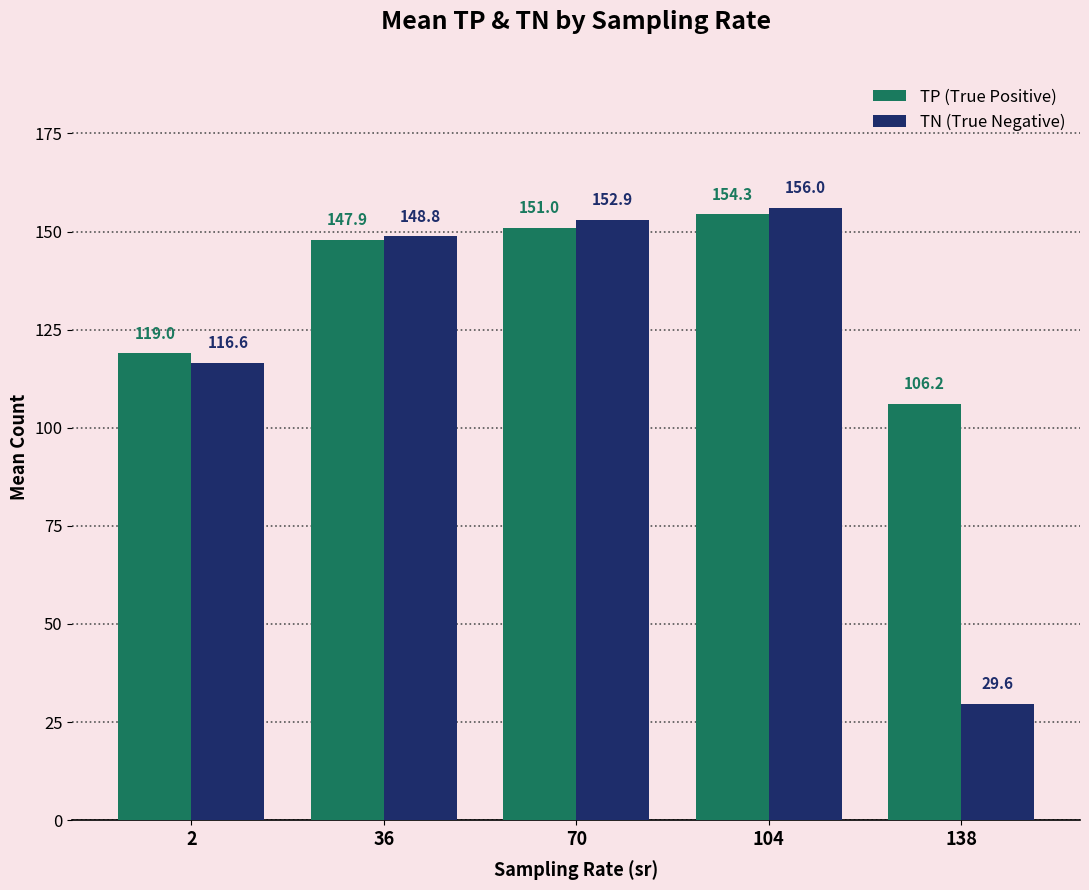

The value of TP (True Positive) at 36 is 33.7. True or false?

False